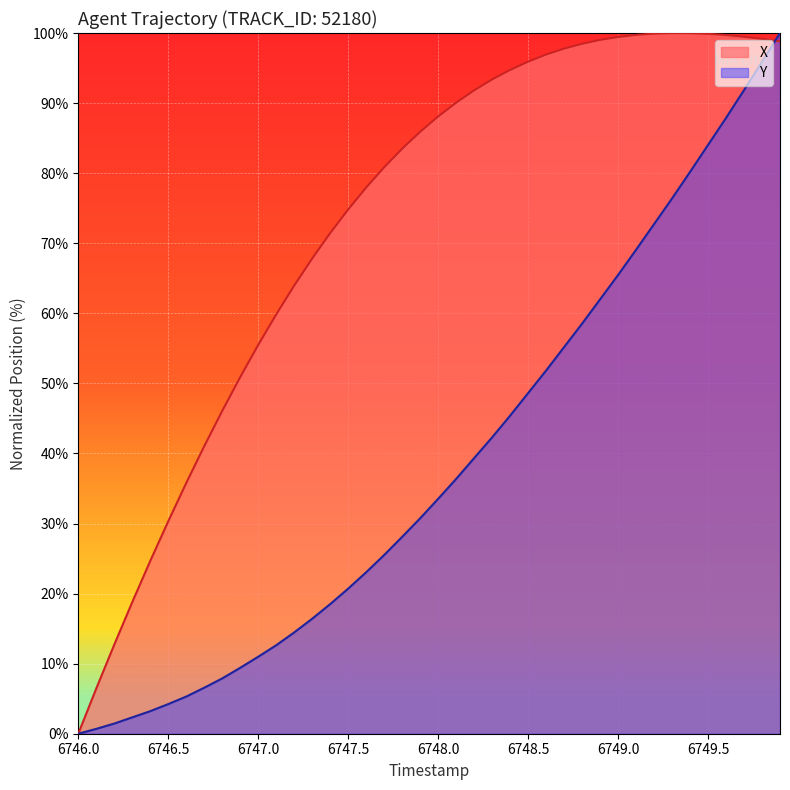

Is it true that X equals 36.8 at 6749.0?

False